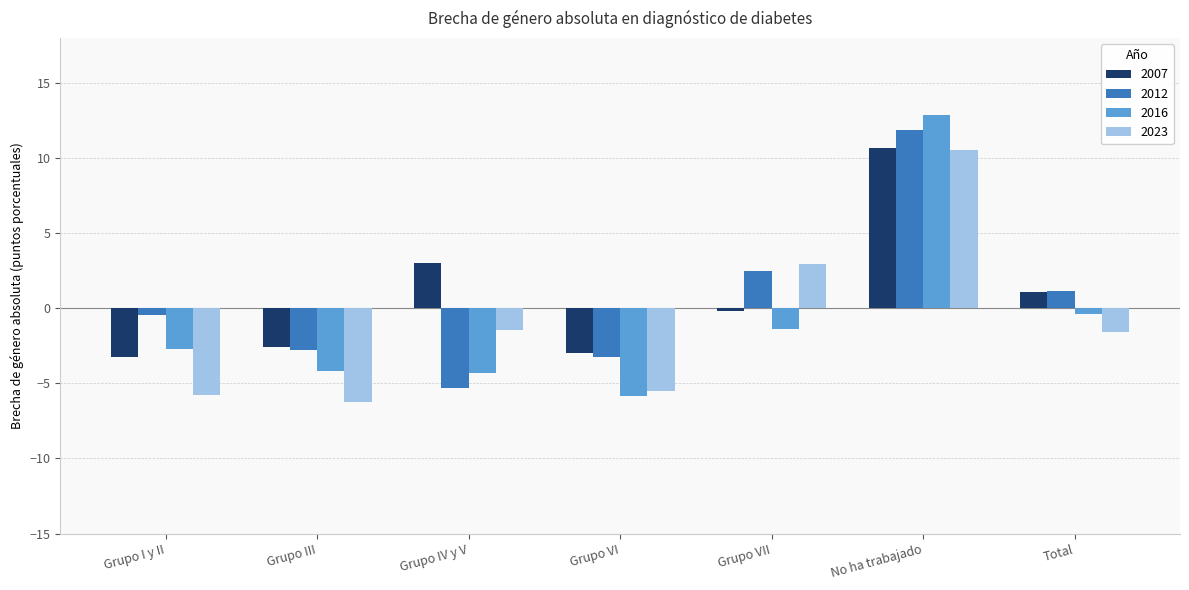

What is the spread (max minus min) of values at Grupo VI?

2.9